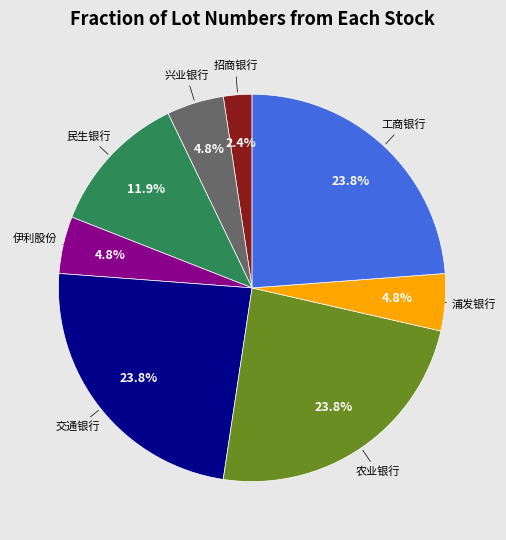

Is there any slice that represents more than half of the pie?

No